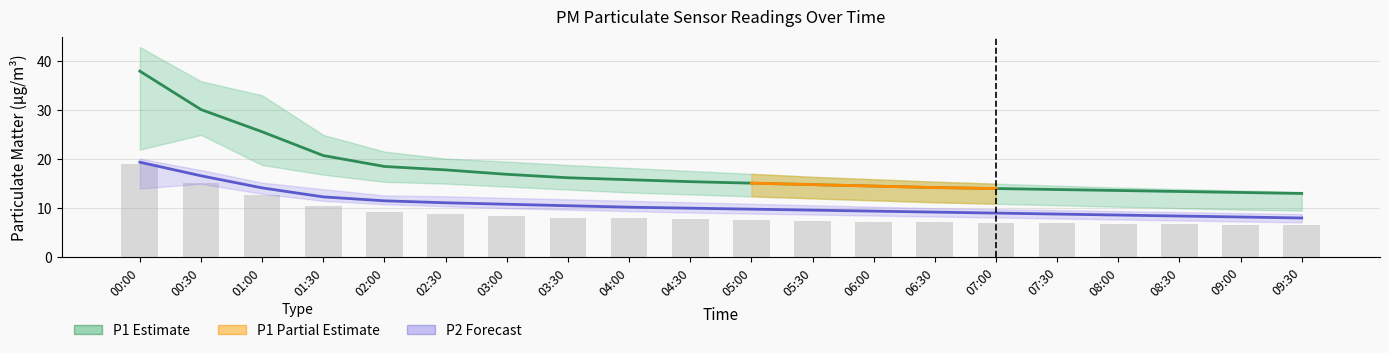

Which series has the widest spread of values?

P1